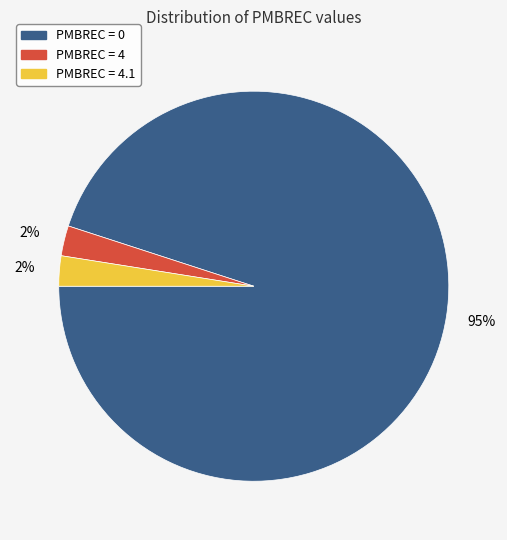

Does any single category account for the majority?

Yes